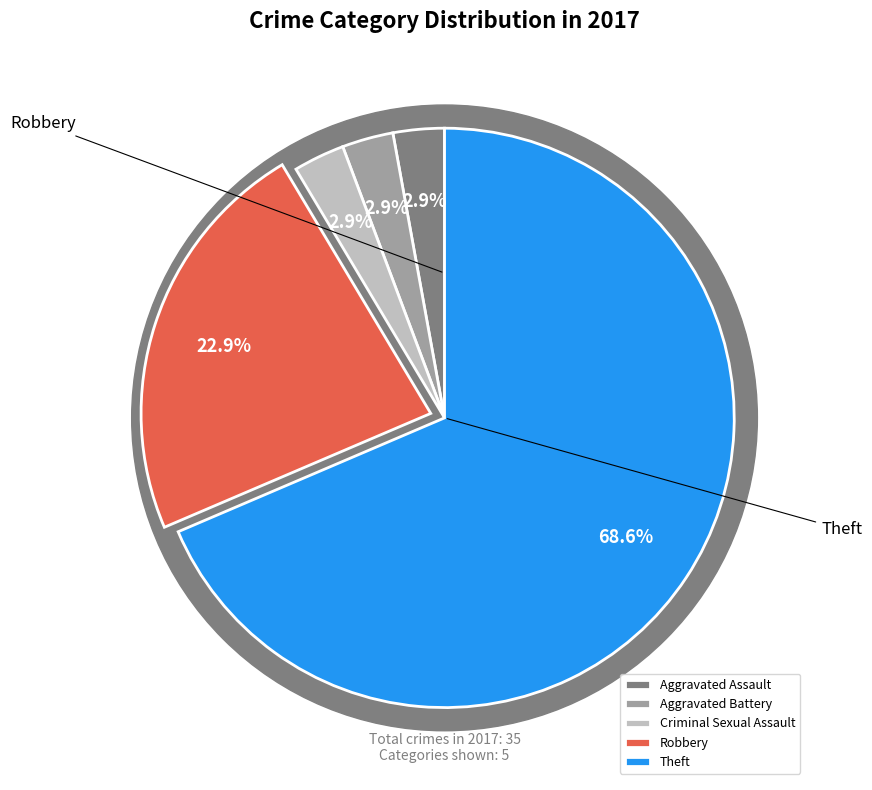

Is there a majority slice in this chart?

Yes